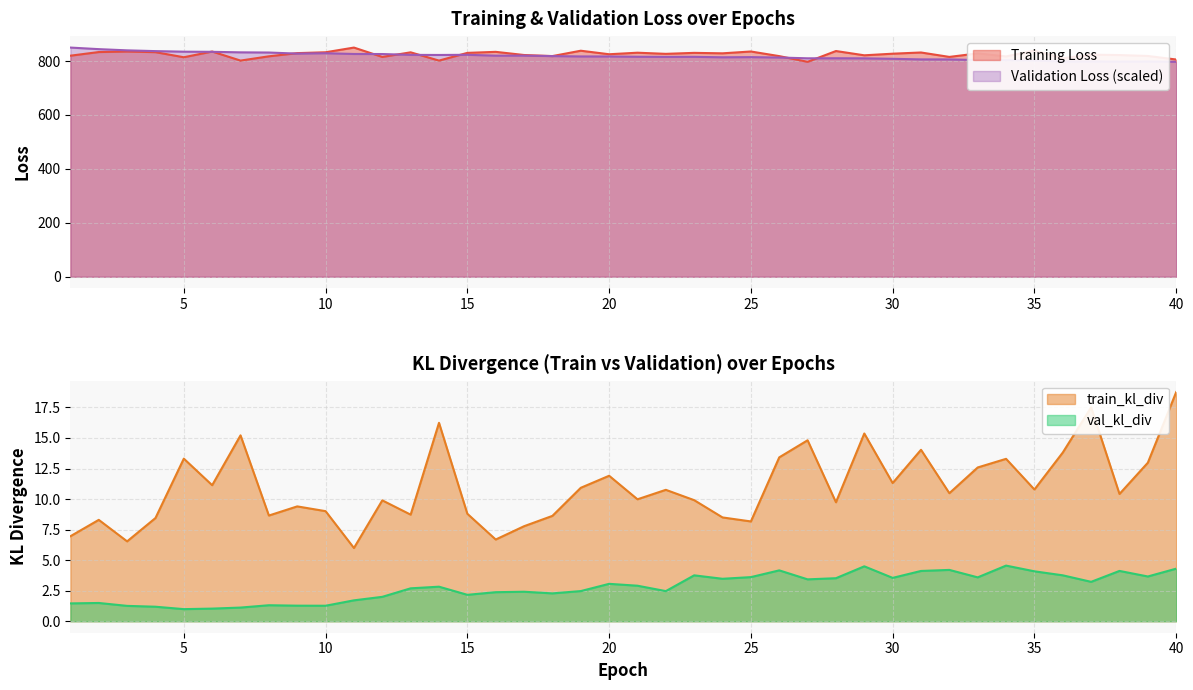

What is the highest value of the Validation Loss (scaled) series?

850.0